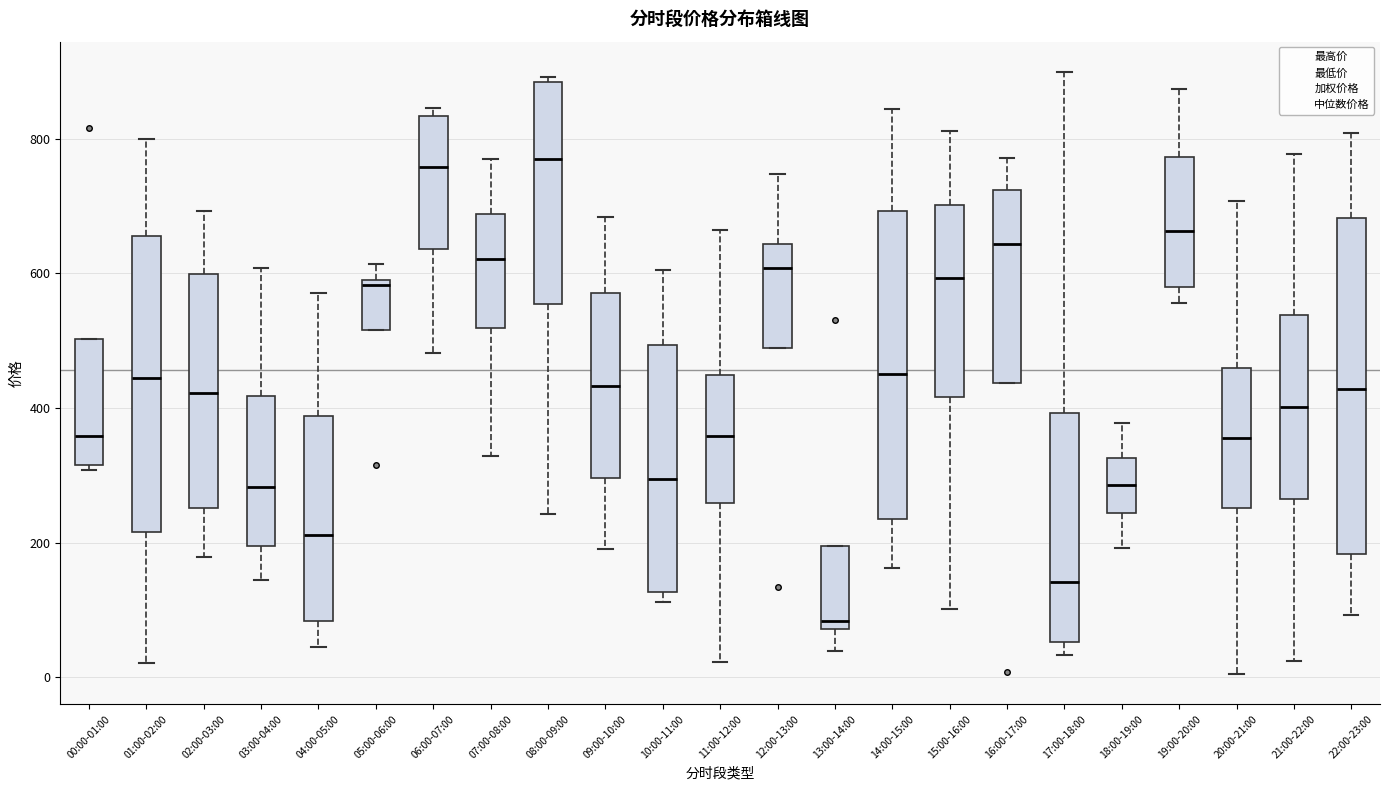

Comparing the boxes themselves (not the whiskers), which one is the tallest?

22:00-23:00